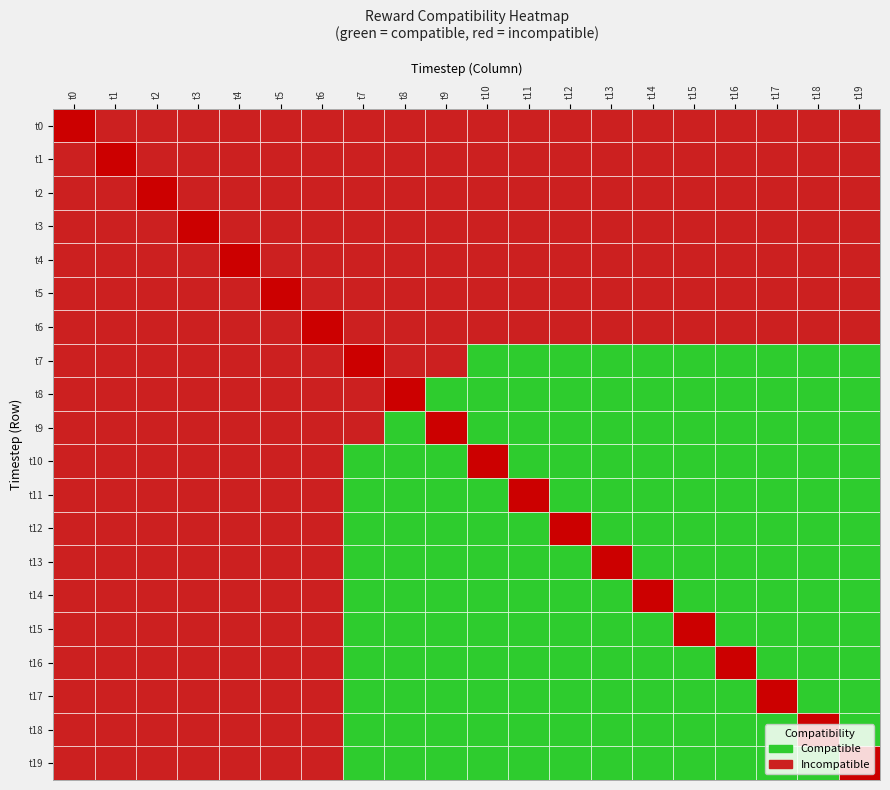

Between 16 and 17, which is larger?

17